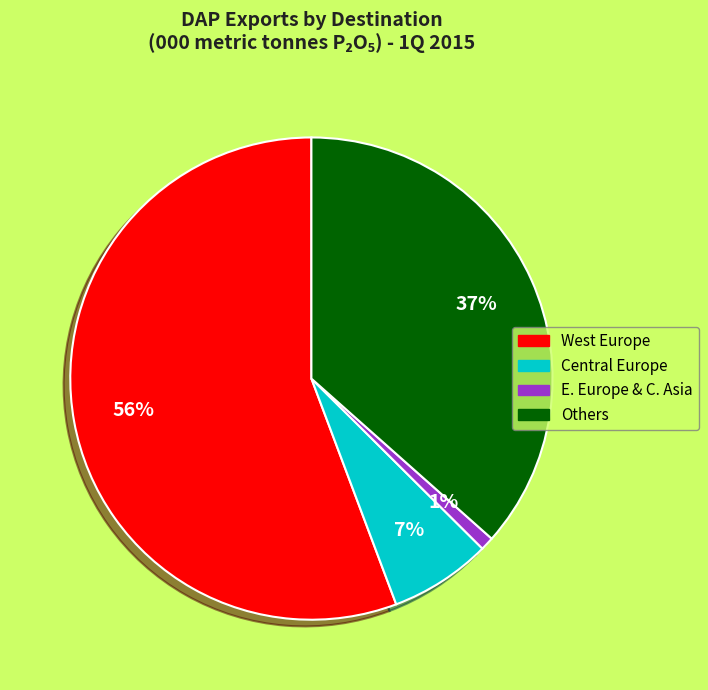

Is there a majority slice in this chart?

Yes